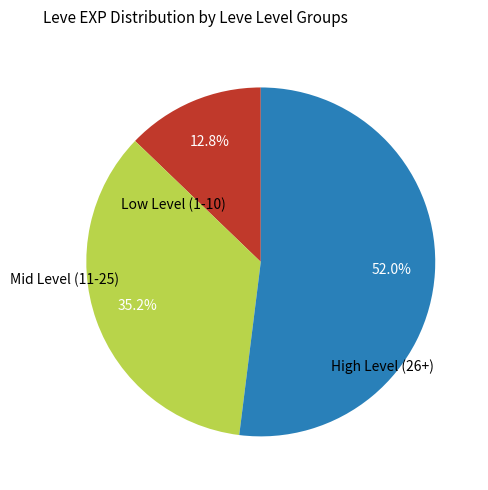

Is there any slice that represents more than half of the pie?

Yes